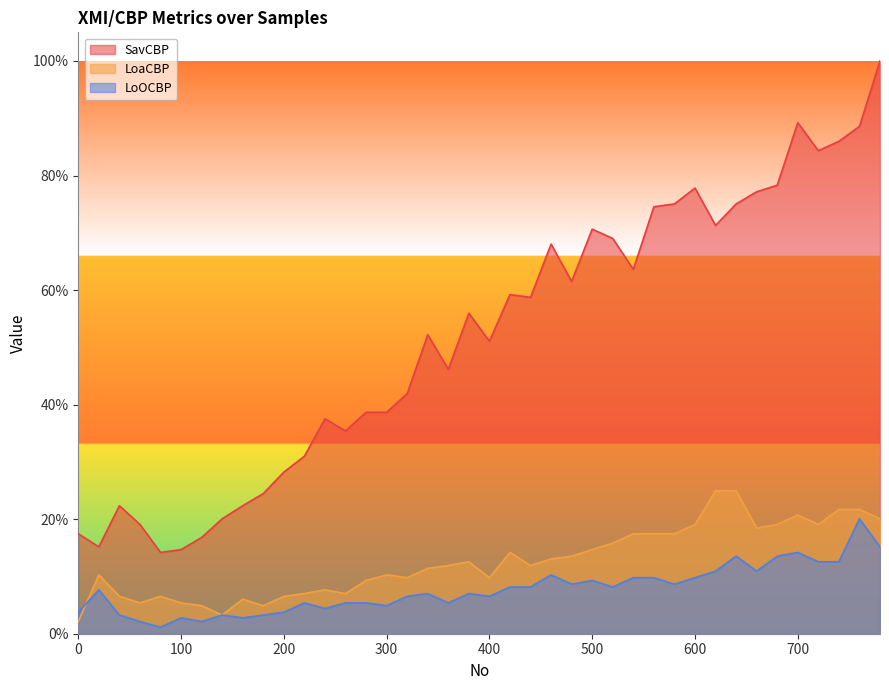

Does the chart have visible grid lines?

No